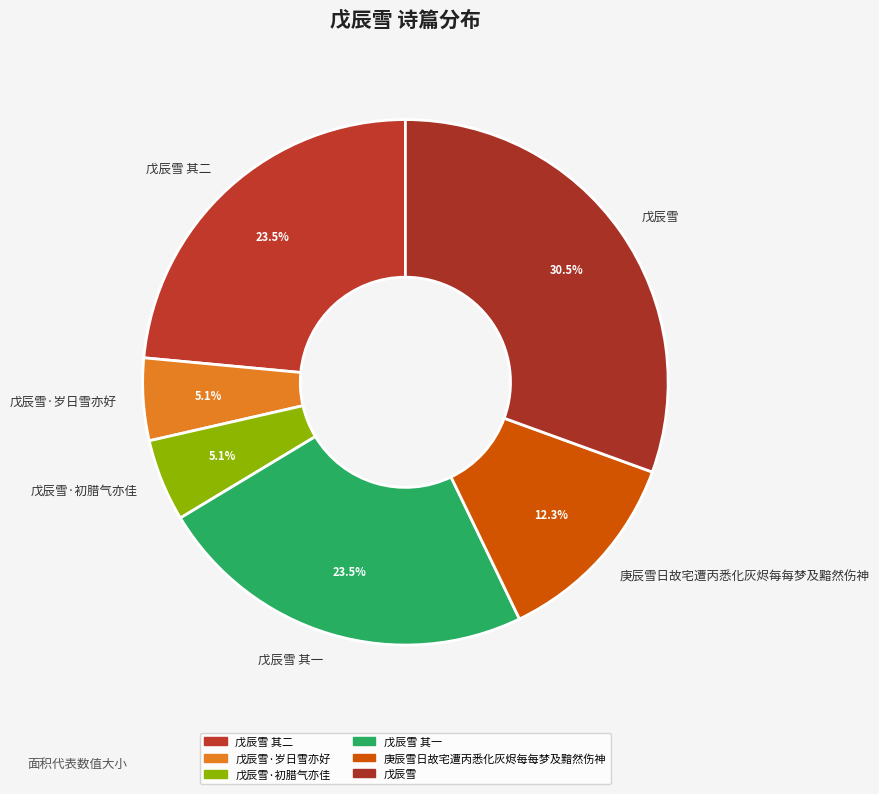

To the nearest percent, what portion does 庚辰雪日故宅遭丙悉化灰烬每每梦及黯然伤神 represent?

12%